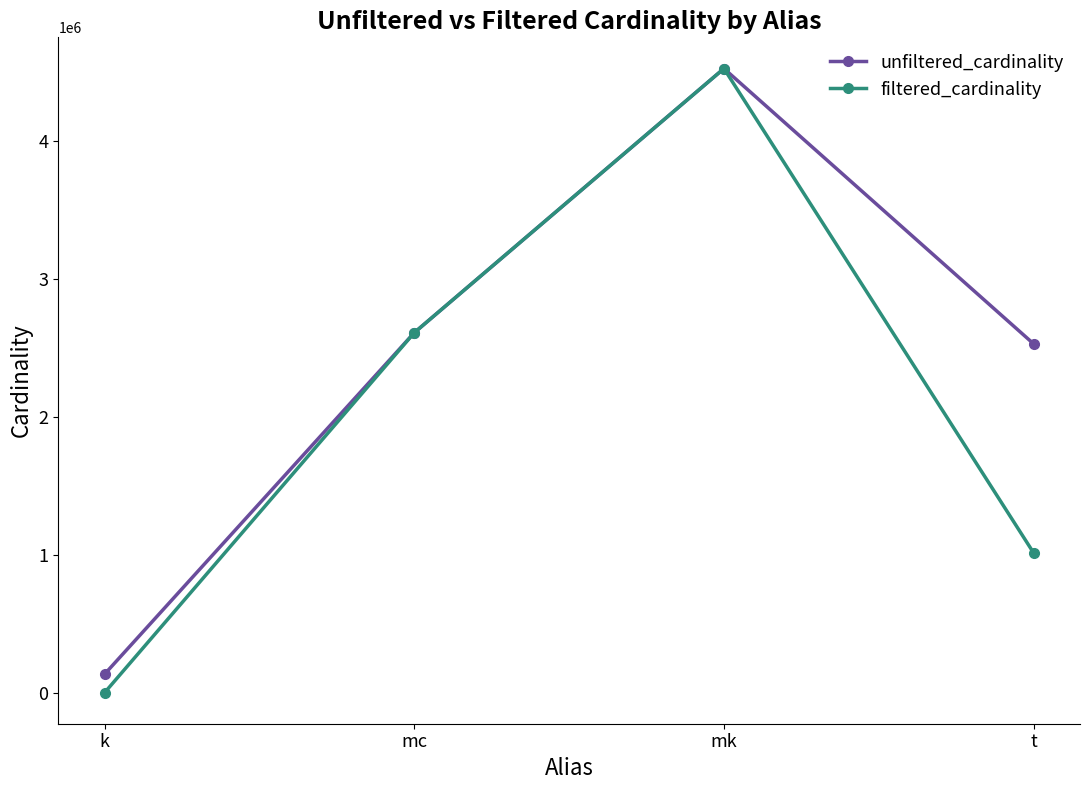

What is the minimum value shown in the chart?

3